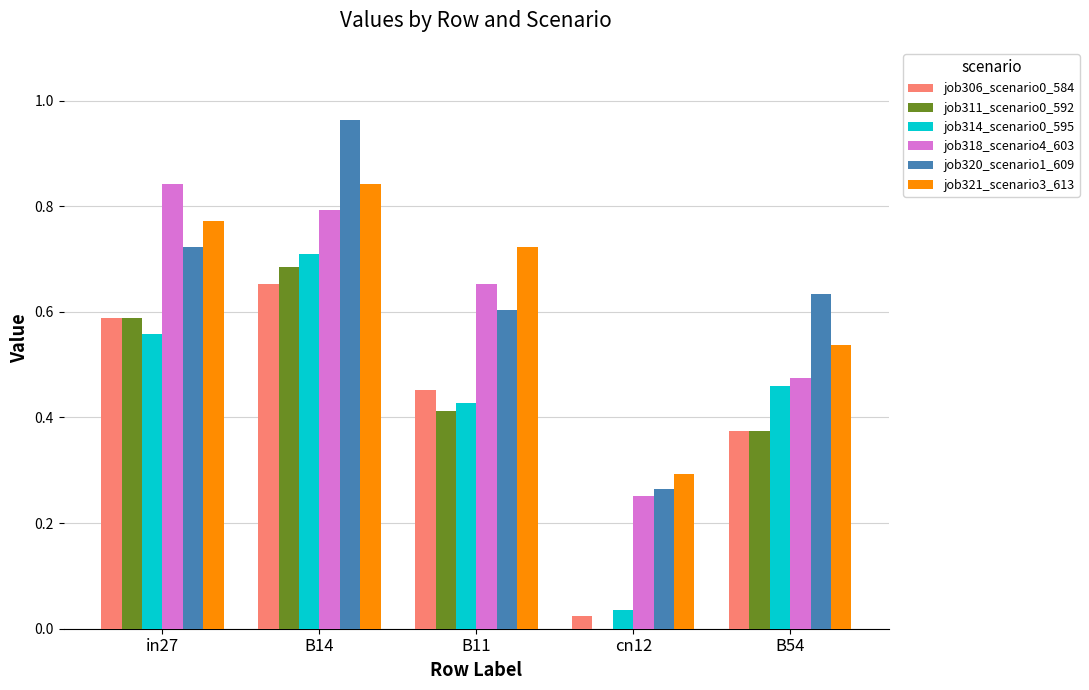

What is the sum of the job320_scenario1_609 values at B14 and B11?

1.6